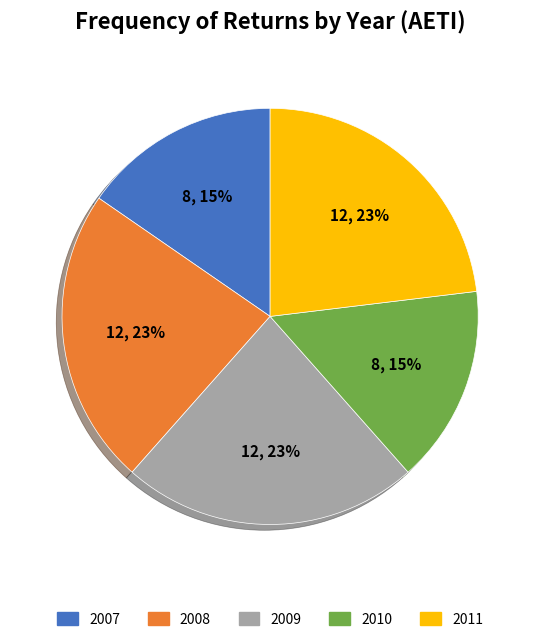

Is 2007 the majority of the pie?

No